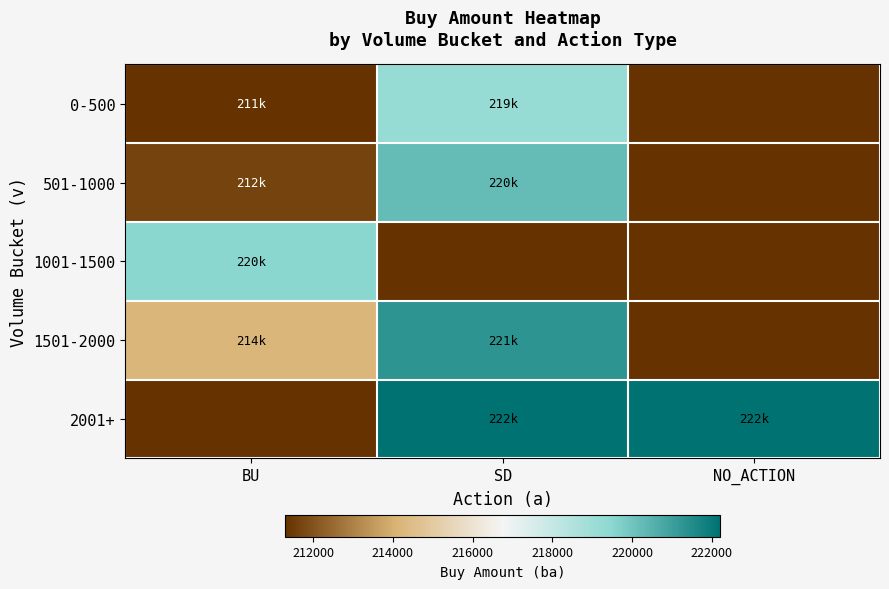

Which series has the largest range (max minus min)?

2001+